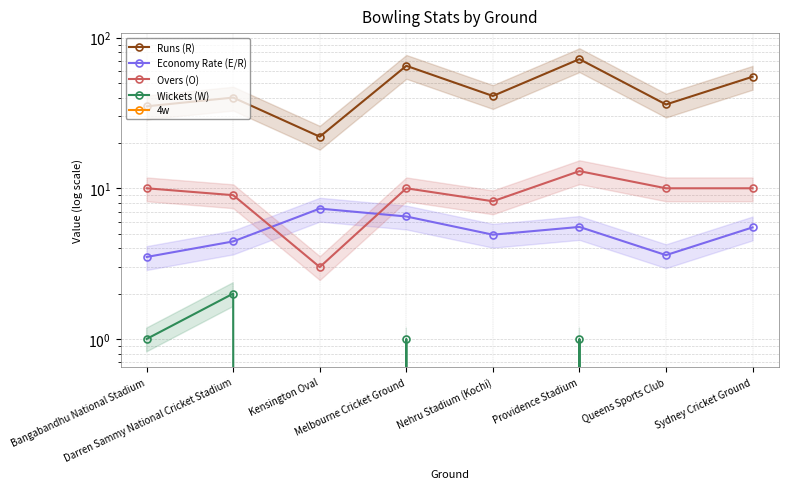

Which series changed the most between Darren Sammy National Cricket Stadium and Sydney Cricket Ground?

Runs (R)